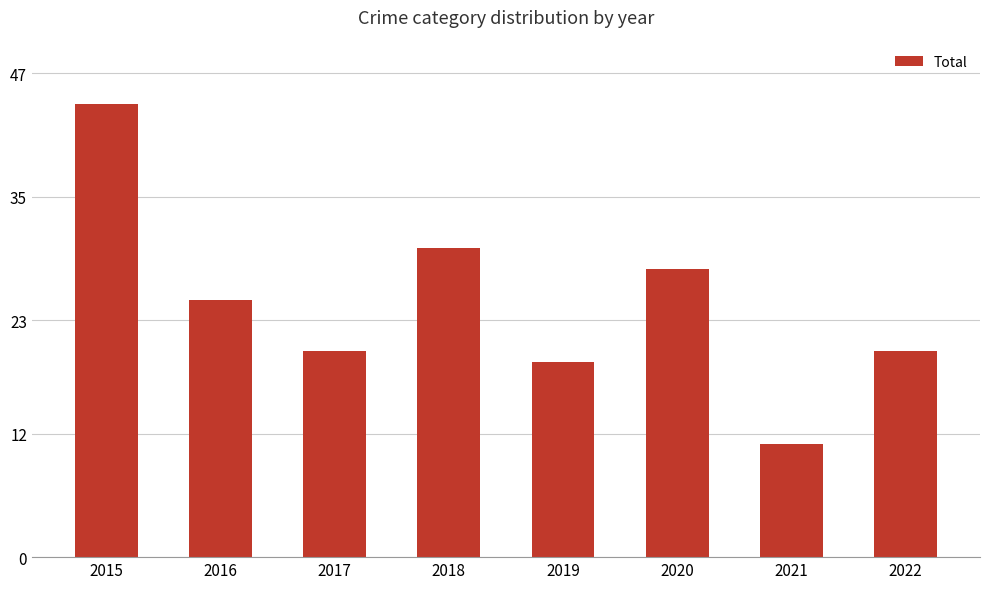

What is the greatest value displayed?

44